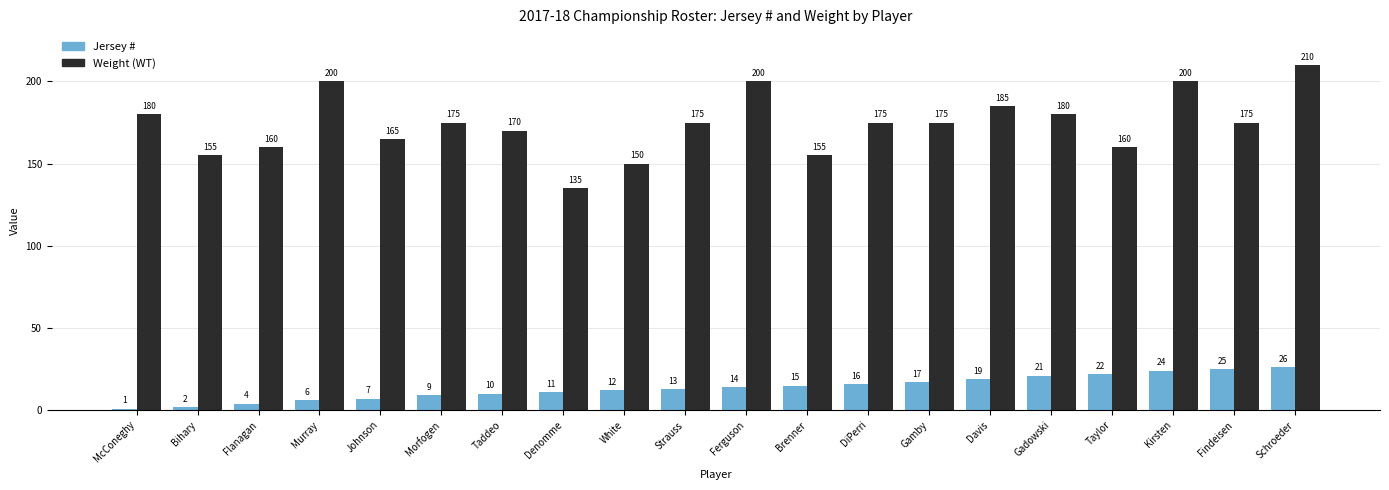

Which series has the largest range (max minus min)?

Weight (WT)